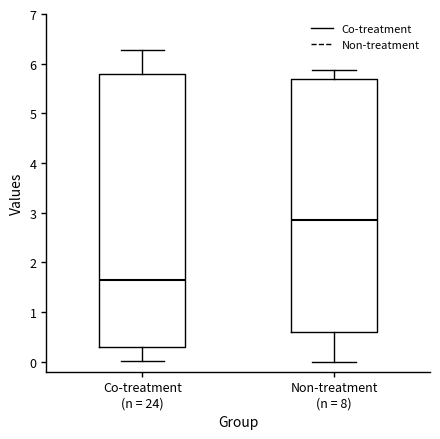

Which box is the tallest, from its lower edge to its upper edge?

Co-treatment (n = 24)